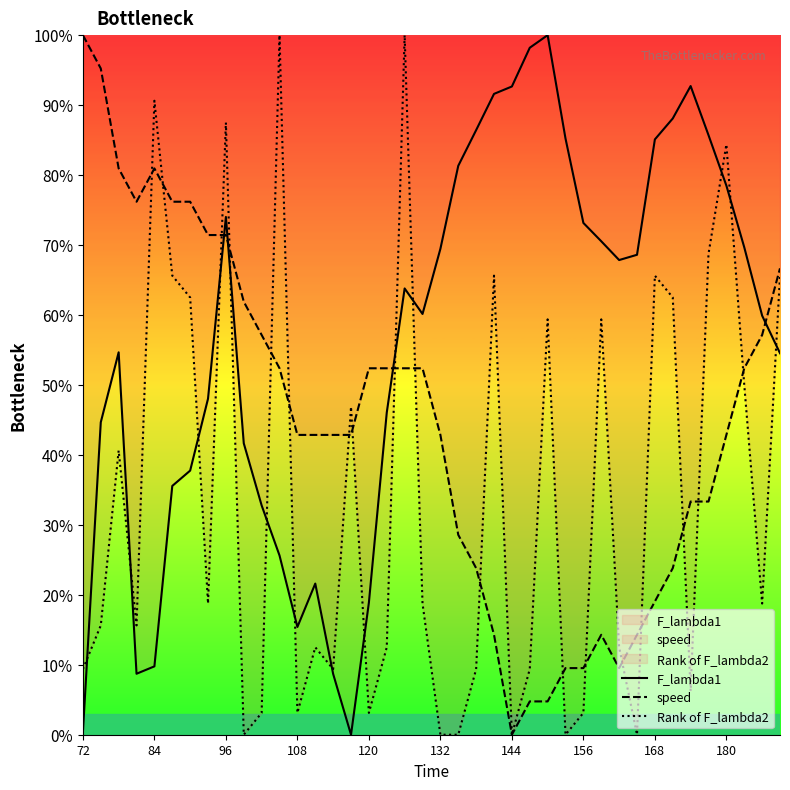

What is the difference between the highest and lowest values at 120?

49.3